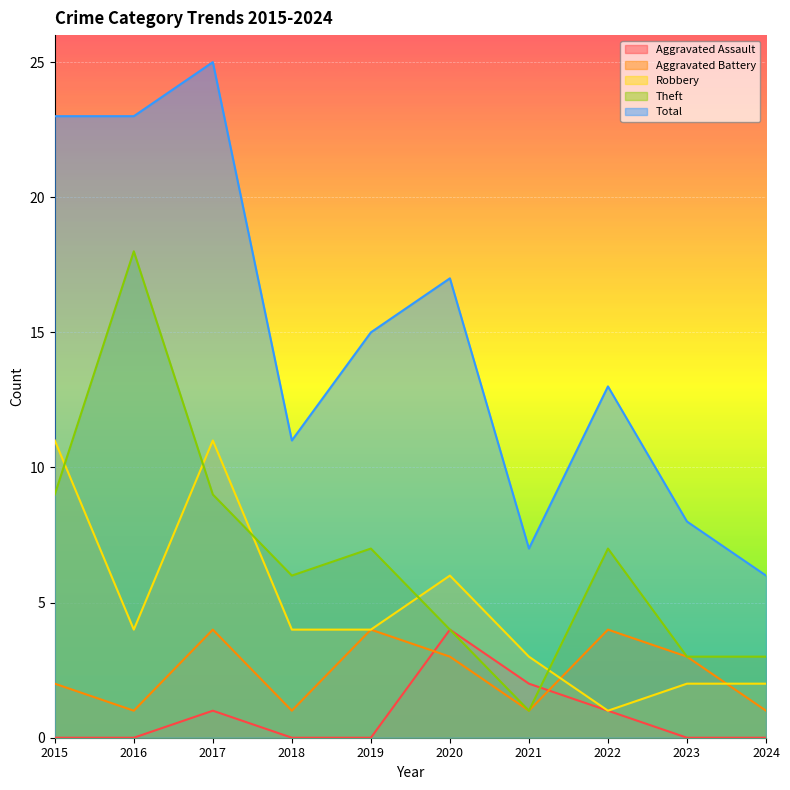

Read the Aggravated Battery value at 2016.

1